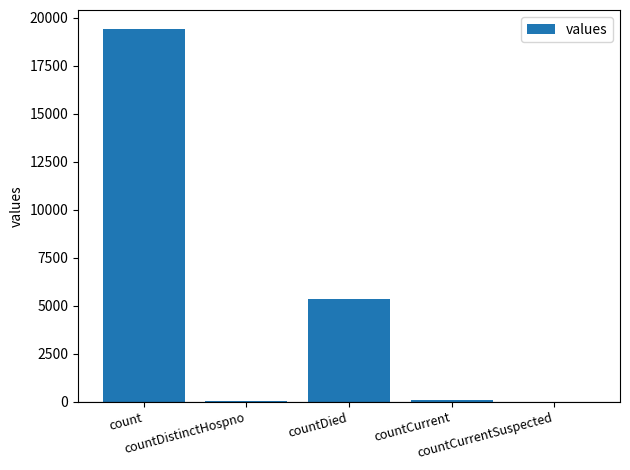

What is the maximum value shown in the chart?

19420